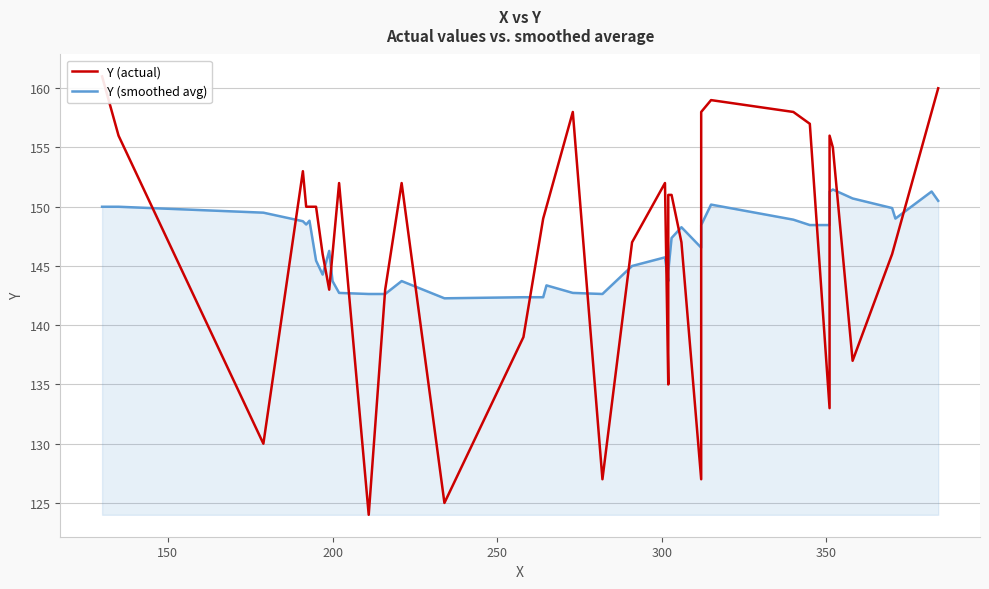

Reading right to left, extract all data points from this chart.

Y (actual): 160.0	158.0	147.0	146.0	137.0	155.0	156.0	133.0	157.0	158.0	159.0	158.0	127.0	147.0	151.0	151.0	136.0	135.0	152.0	147.0	127.0	158.0	150.0	149.0	139.0	125.0	152.0	143.0	124.0	152.0	146.0	143.0	146.0	150.0	150.0	150.0	153.0	130.0	156.0	161.0
Y (smoothed avg): 150.5	151.3	149.0	149.9	150.7	151.5	151.3	148.5	148.5	148.9	150.2	148.5	146.5	148.3	147.4	144.5	144.5	143.7	145.7	145.0	142.6	142.7	143.4	142.4	142.4	142.3	143.7	142.6	142.6	142.7	143.7	146.3	144.3	145.5	148.8	148.5	148.8	149.5	150.0	150.0